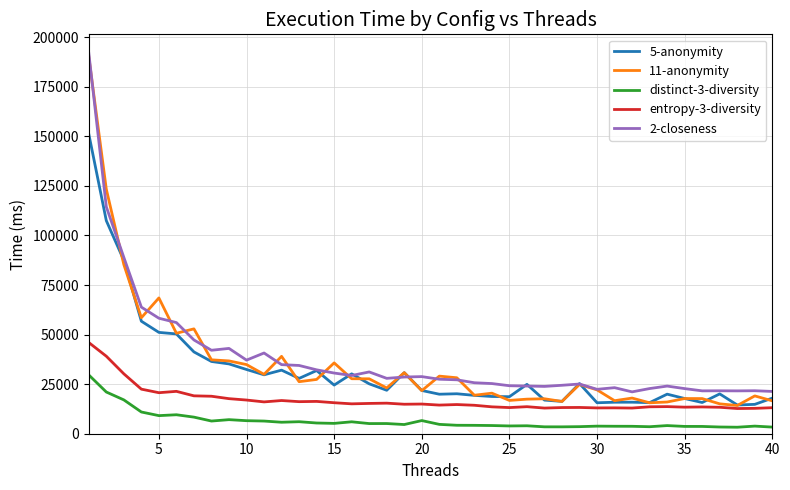

What is the maximum value for 2-closeness?

192046.7